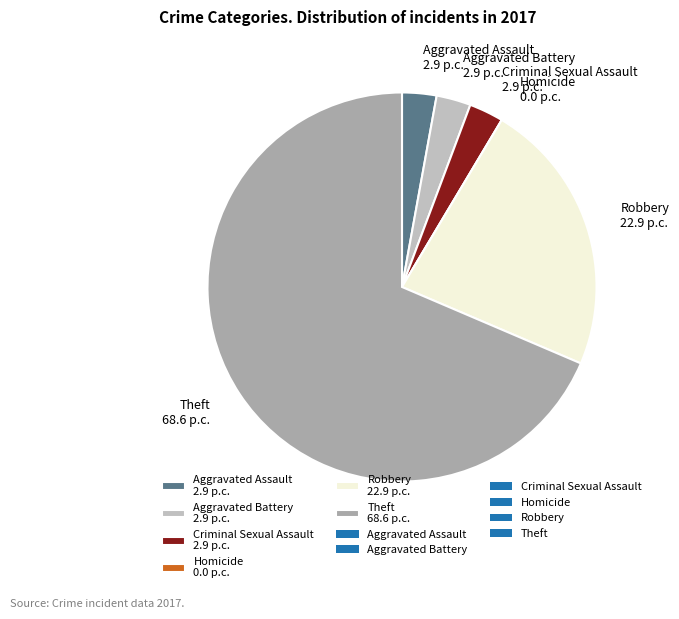

Is Aggravated Assault 2.9 p.c. the majority of the pie?

No